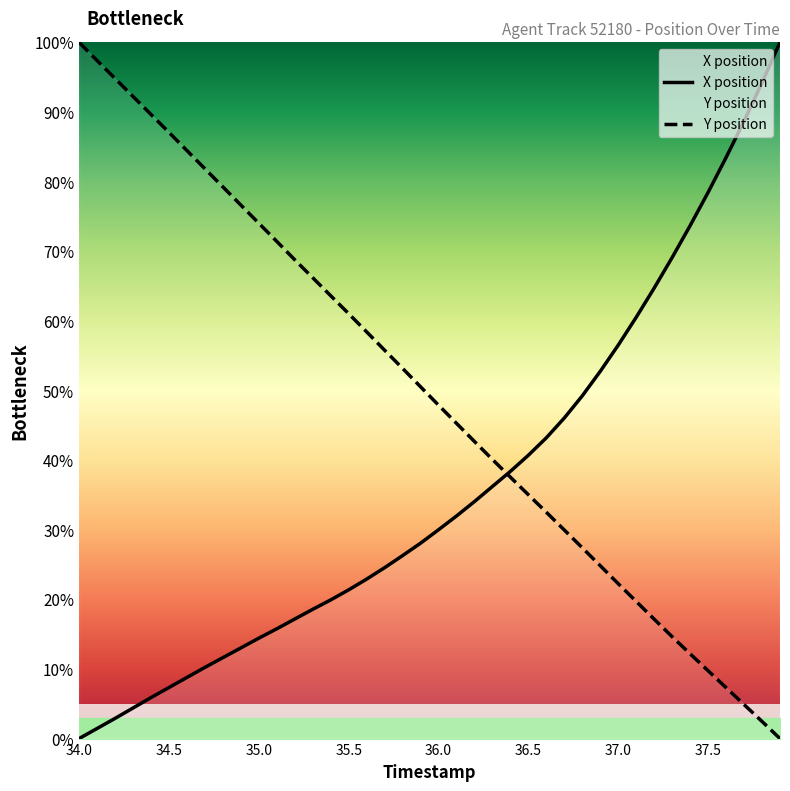

The X position series shows 77.1 at 37.0. True or false?

False